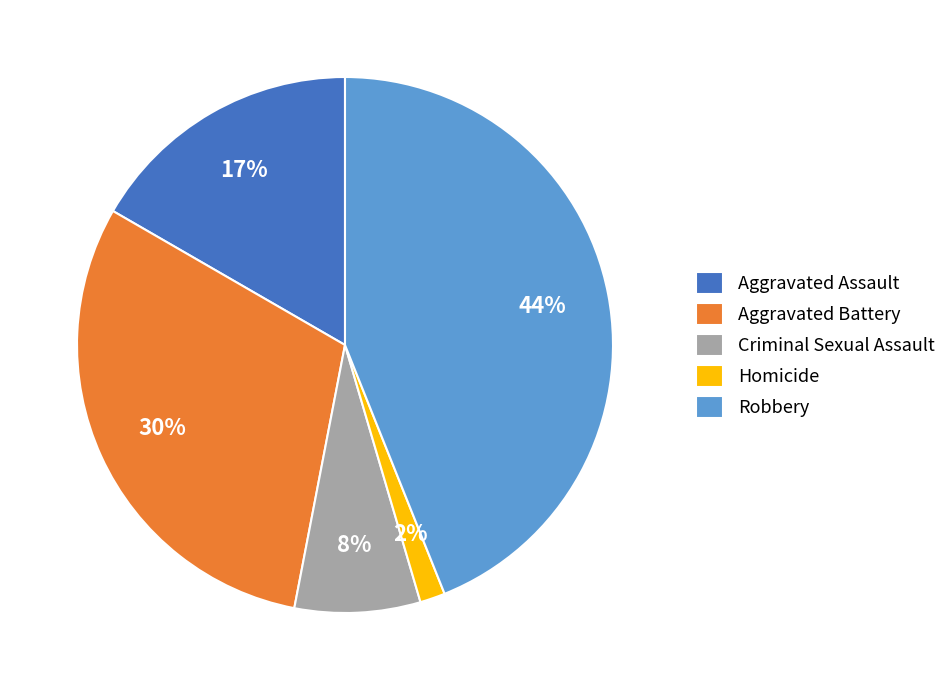

Is there any slice that represents more than half of the pie?

No